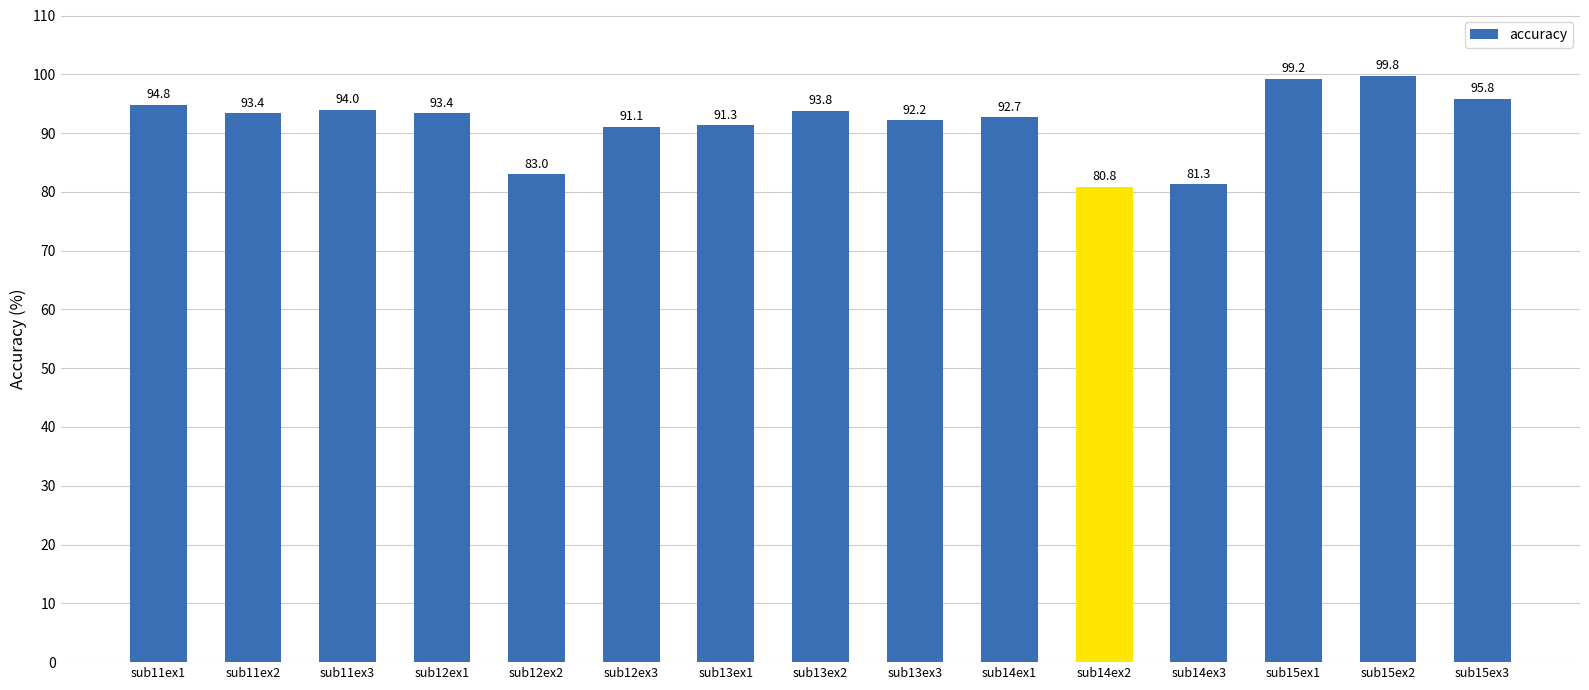

What is the difference between the second highest and minimum values?

18.4